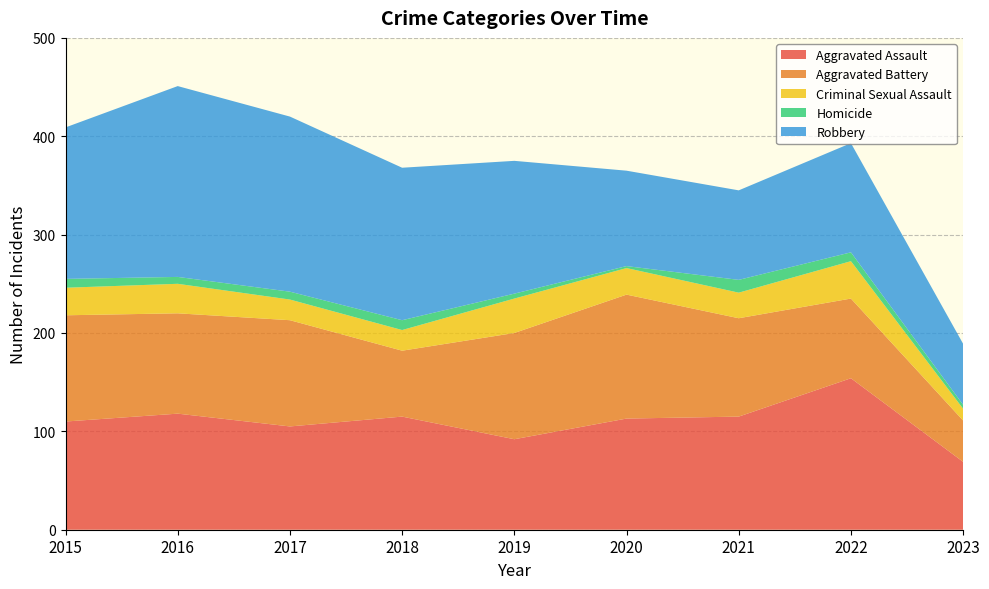

Reading right to left, list all the values displayed in this chart.

Aggravated Assault: 69	154	115	113	92	115	105	118	110
Aggravated Battery: 42	81	100	126	108	67	108	102	108
Criminal Sexual Assault: 12	38	26	27	35	21	21	30	28
Homicide: 4	9	13	2	5	10	8	7	9
Robbery: 62	111	91	97	135	155	178	194	154